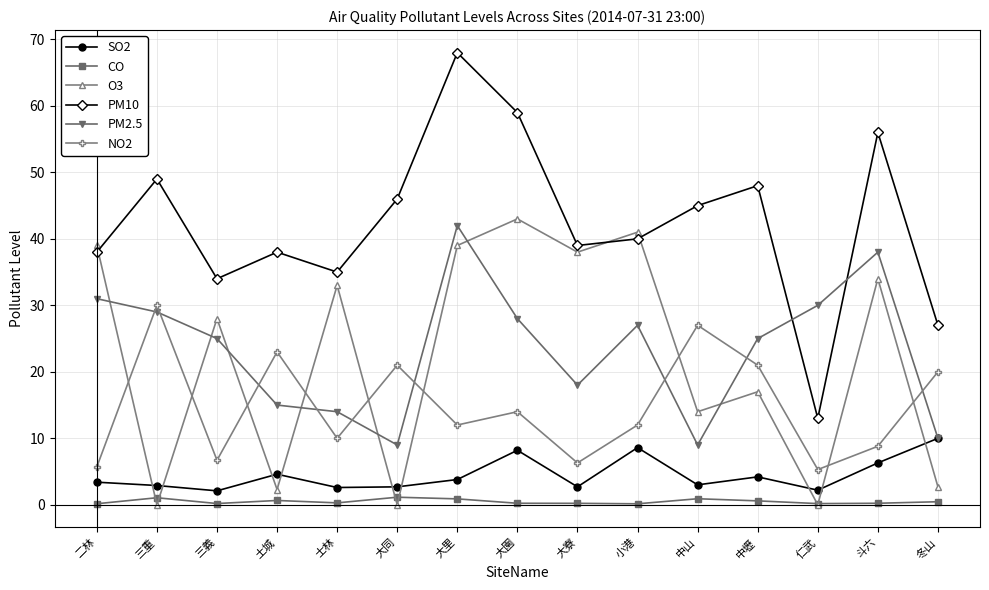

At which category is the sum across all series the highest?

大里